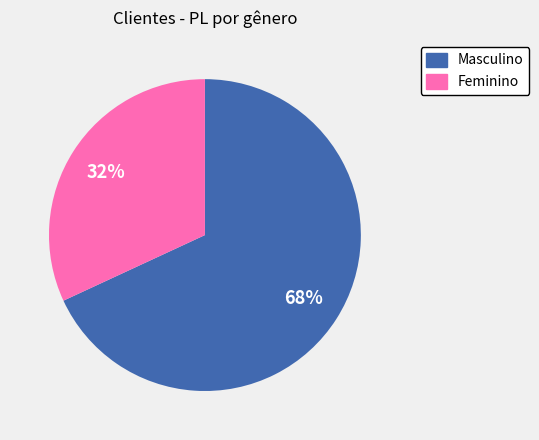

The Feminino slice represents 32% of the pie. True or false?

True